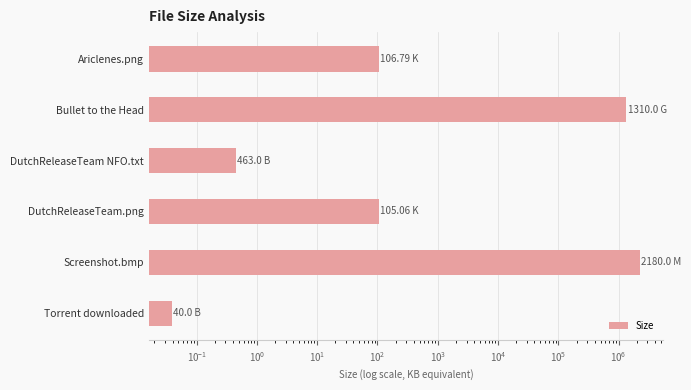

Reading left to right, transcribe all the data shown in this chart.

106.8	1341440.0	0.5	105.1	2232320.0	0.0